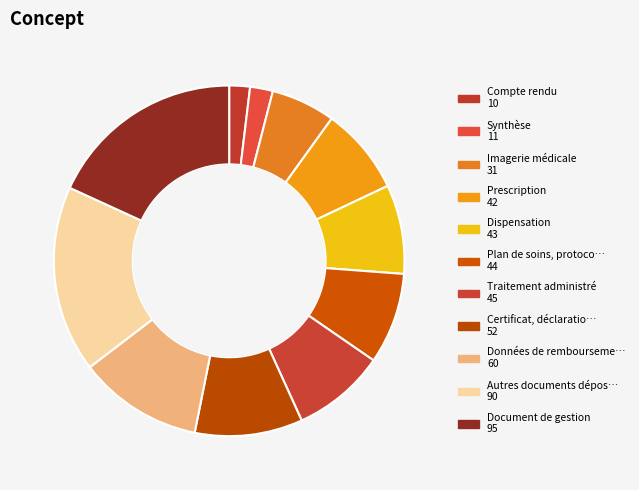

Rank the categories by value from lowest to highest.

Compte rendu, Synthèse, Imagerie médicale, Prescription, Dispensation, Plan de soins, protocole de soins, Traitement administré, Certificat, déclaration, Données de remboursement, Autres documents déposés par le patient, Document de gestion